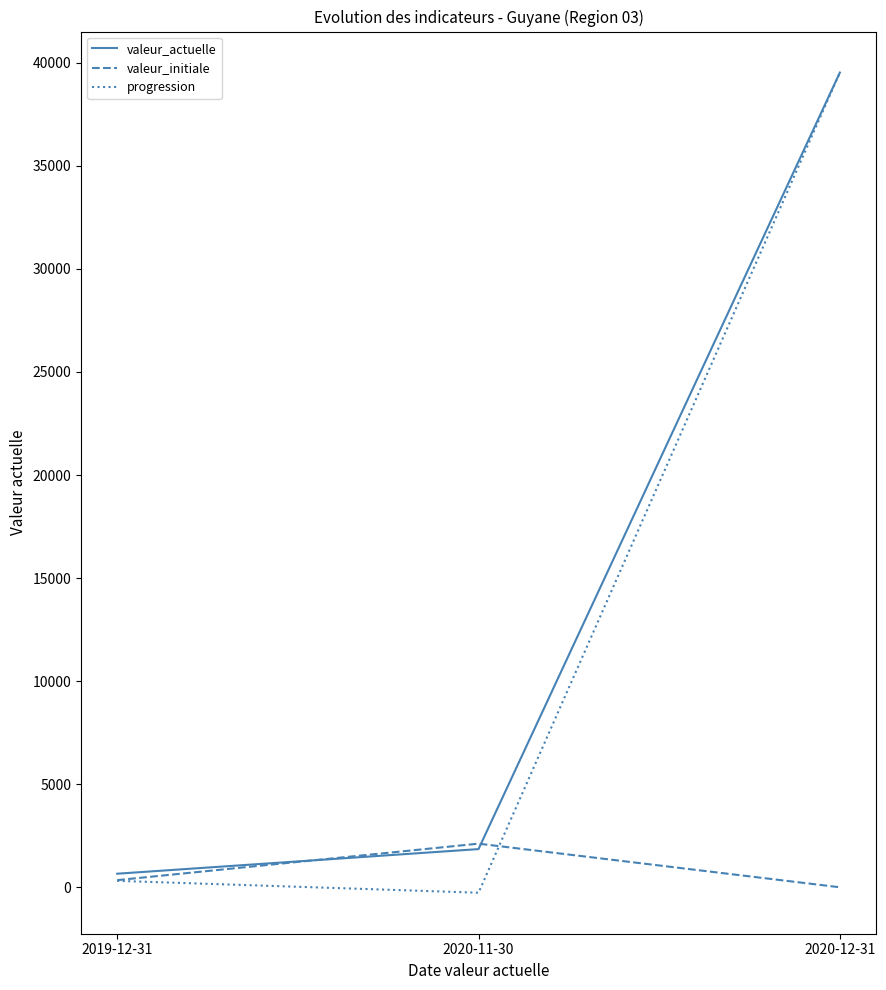

The progression series shows 312 at 2019-12-31. True or false?

True